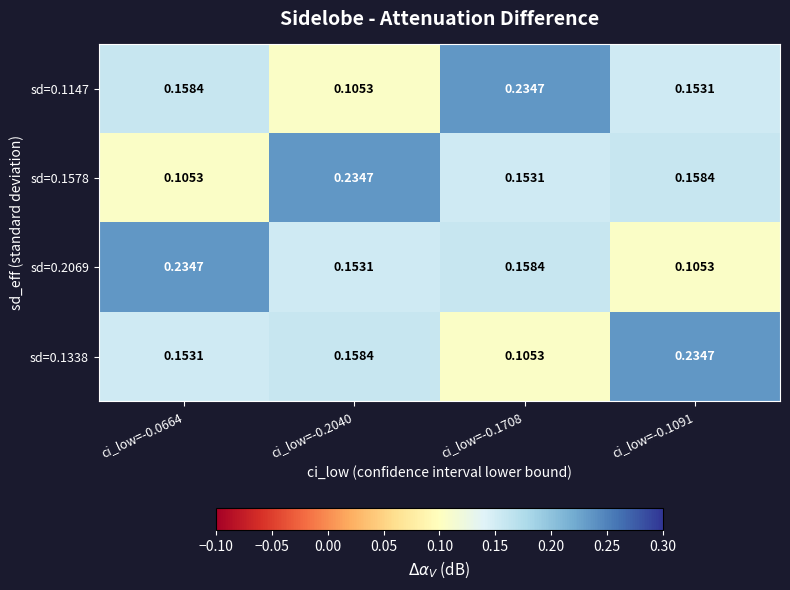

Is the value of sd=0.1338 at ci_low=-0.0664 greater than the value of sd=0.1578 at ci_low=-0.2040?

No